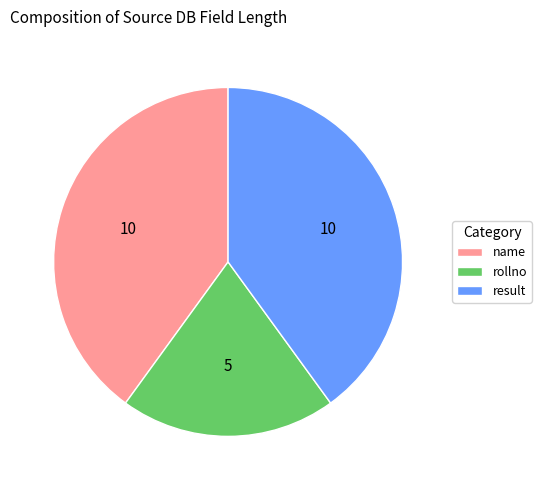

Which has a higher value, name or rollno?

name